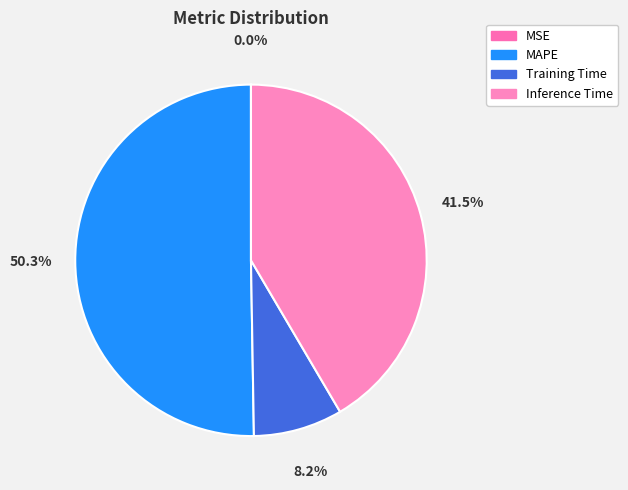

The Inference Time slice represents 42% of the pie. True or false?

True